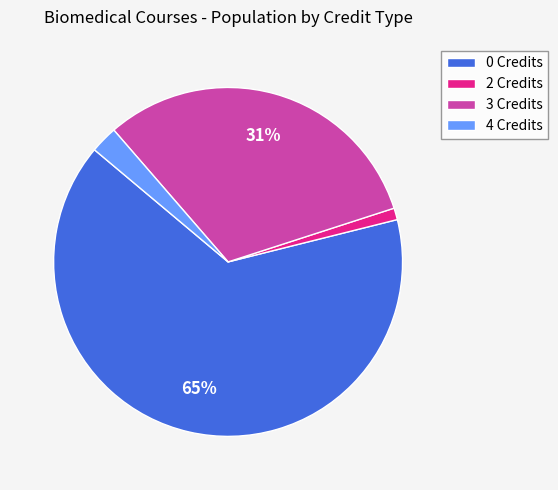

What is the smallest slice in the pie chart?

2 Credits